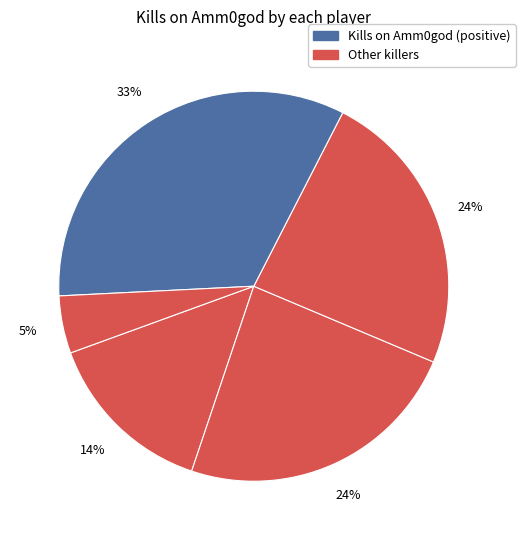

How many segments does this pie chart have?

5